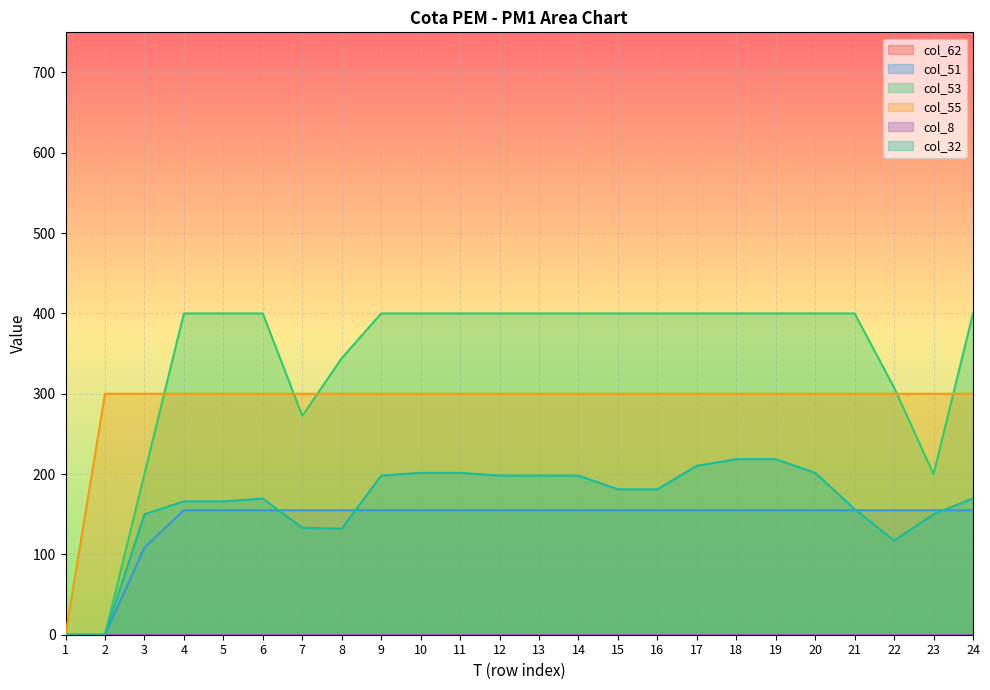

What is the value of the col_55 point at the 24th from the left?

300.0